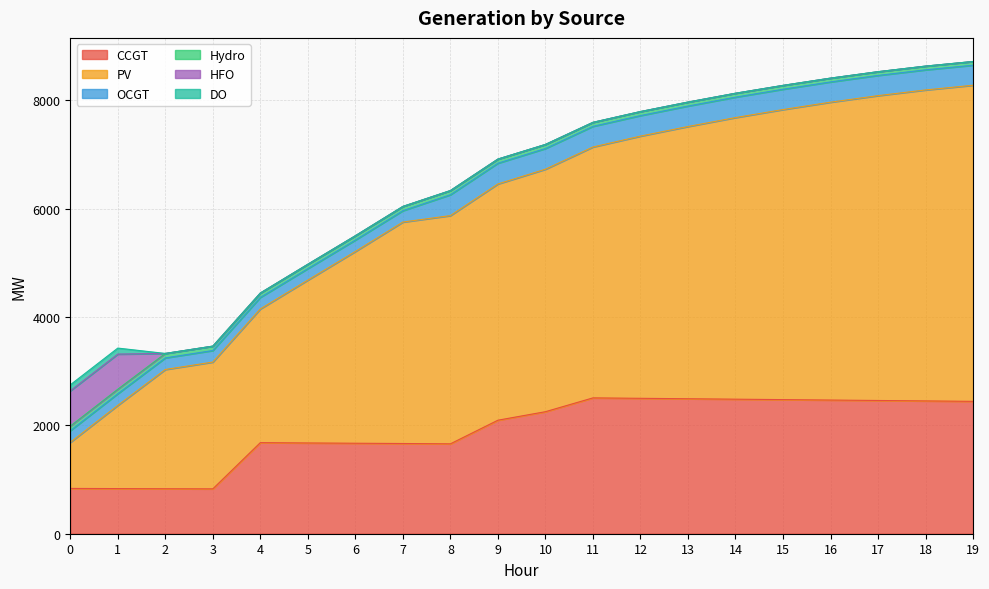

The value of CCGT at 14 is 2483. True or false?

True